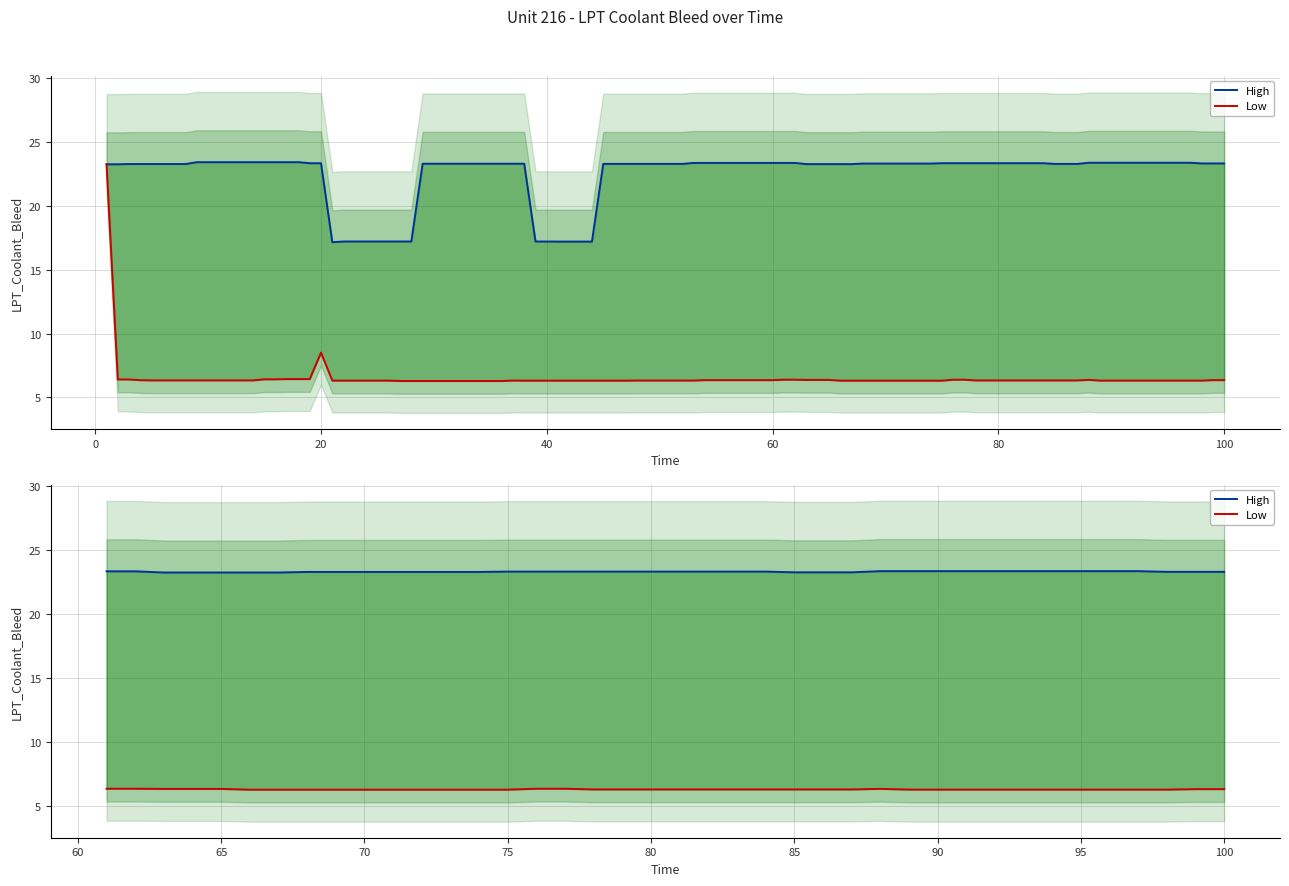

Is this an area chart (filled region under the line)?

No